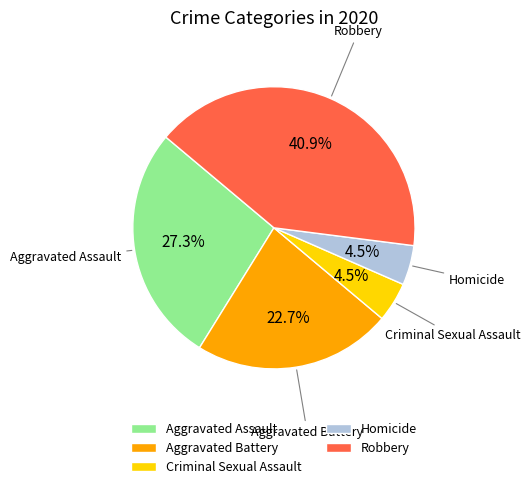

Does Homicide represent more than half of the total?

No